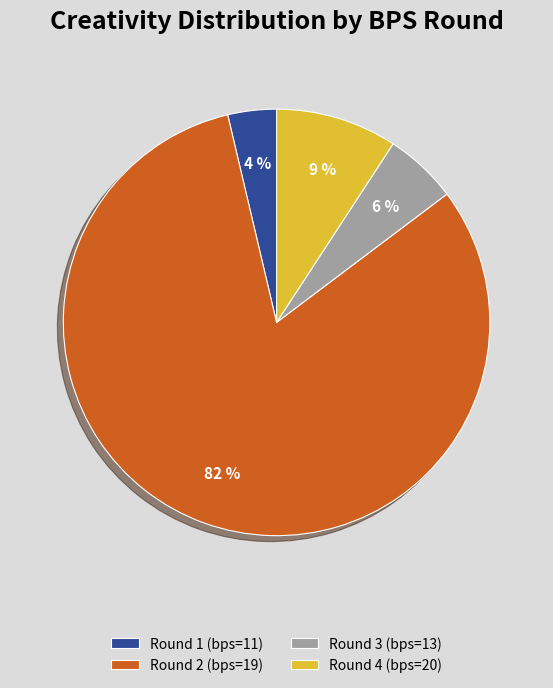

Does Round 2 (bps=19) account for over 50% of the chart?

Yes